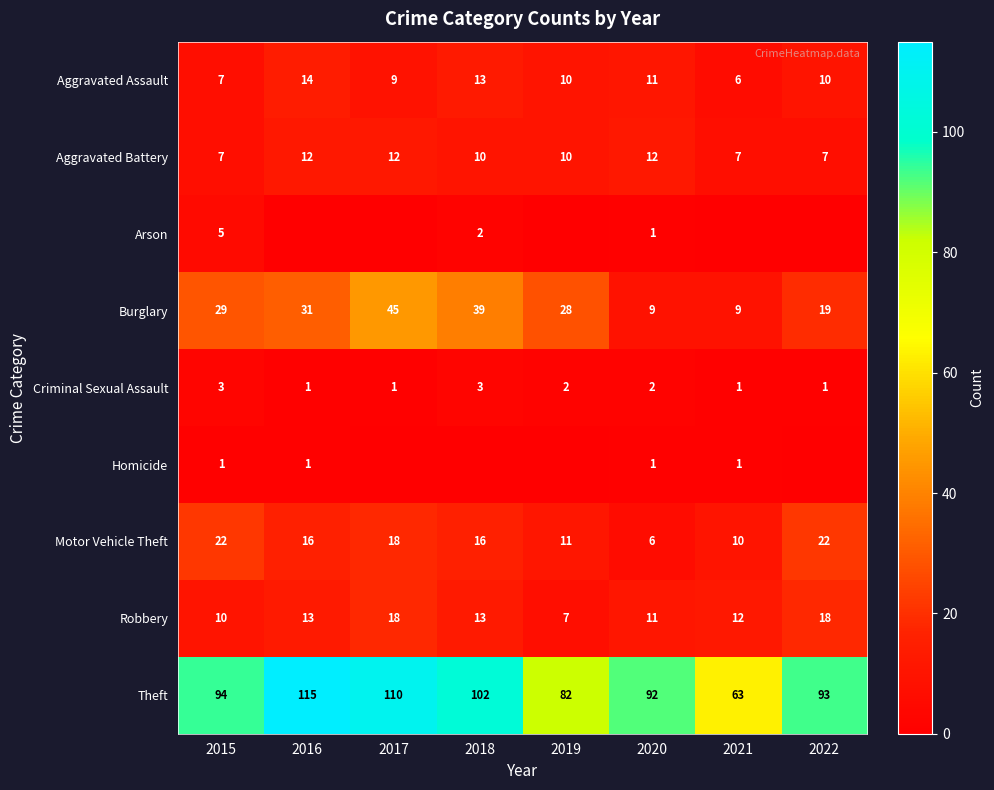

At which category does the chart reach its minimum across all series?

2016